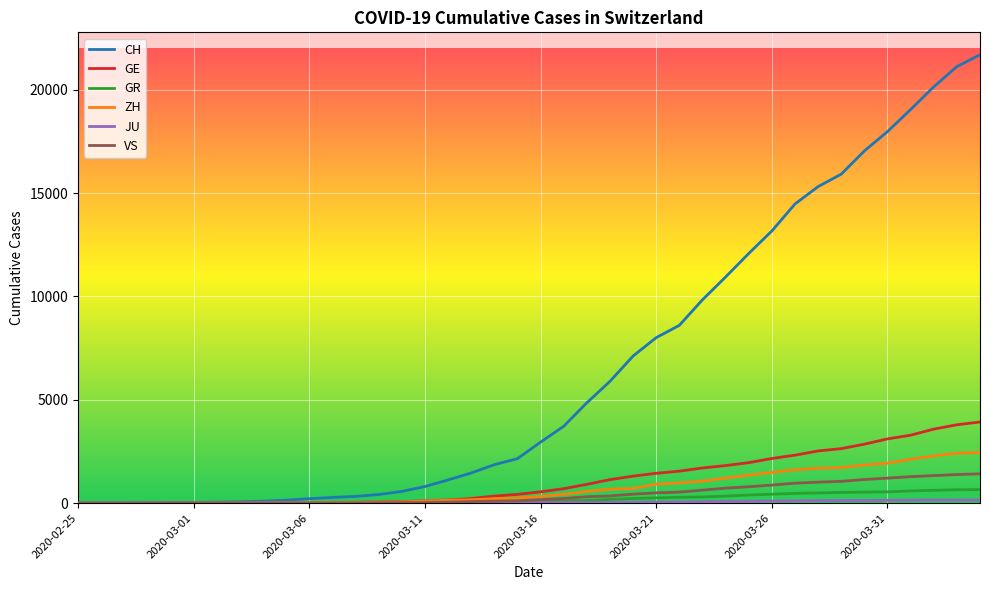

What is the maximum value for GE?

3928